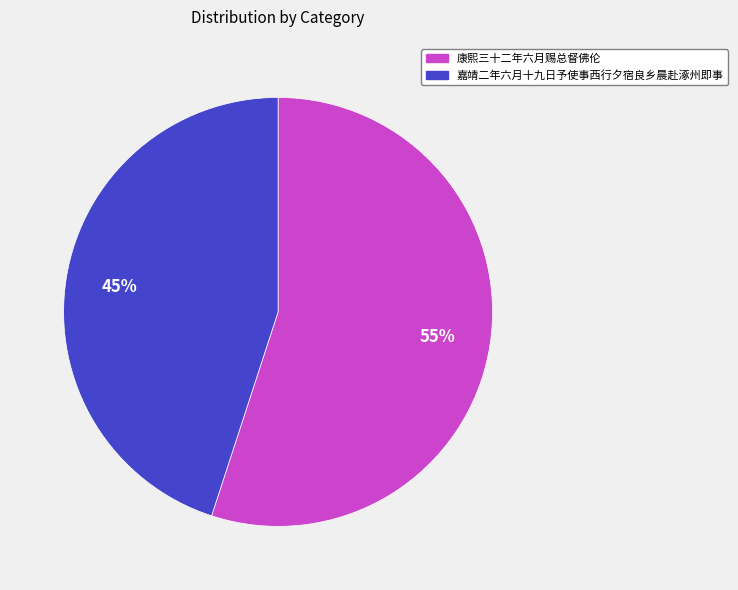

Approximately how many times larger is the value at 嘉靖二年六月十九日予使事西行夕宿良乡晨赴涿州即事 compared to 康熙三十二年六月赐总督佛伦?

0.8